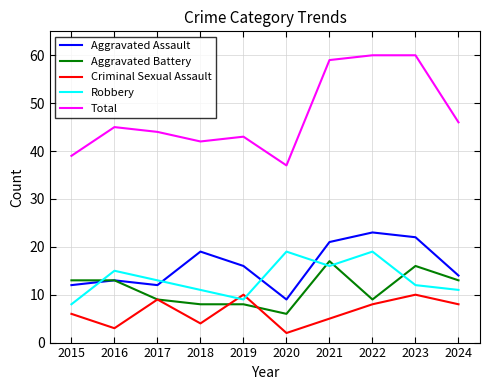

How many categories are shown in the chart?

10